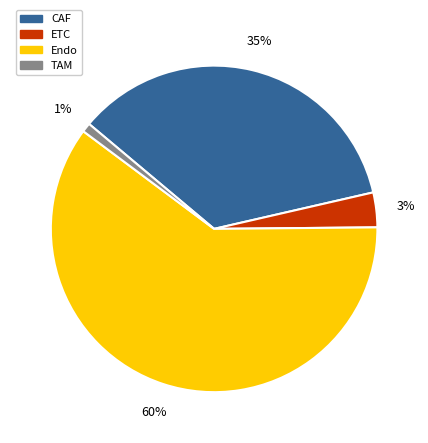

Count the number of slices in the pie.

4